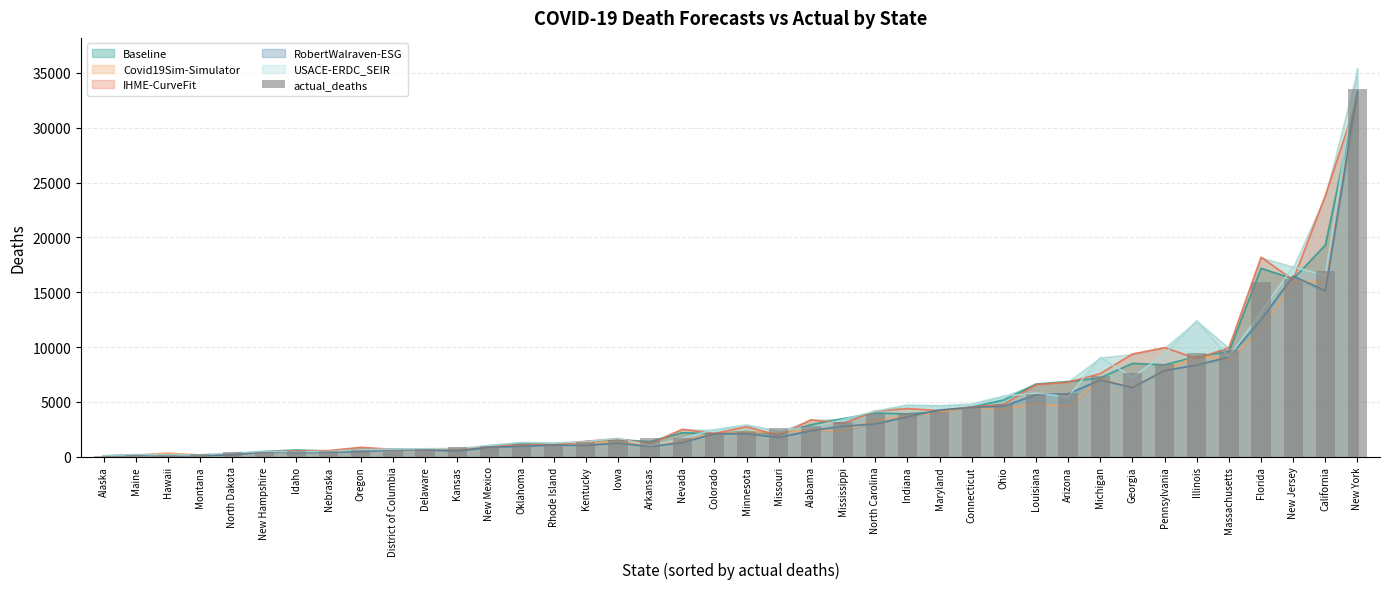

At which category does the chart reach its peak across all series?

New York